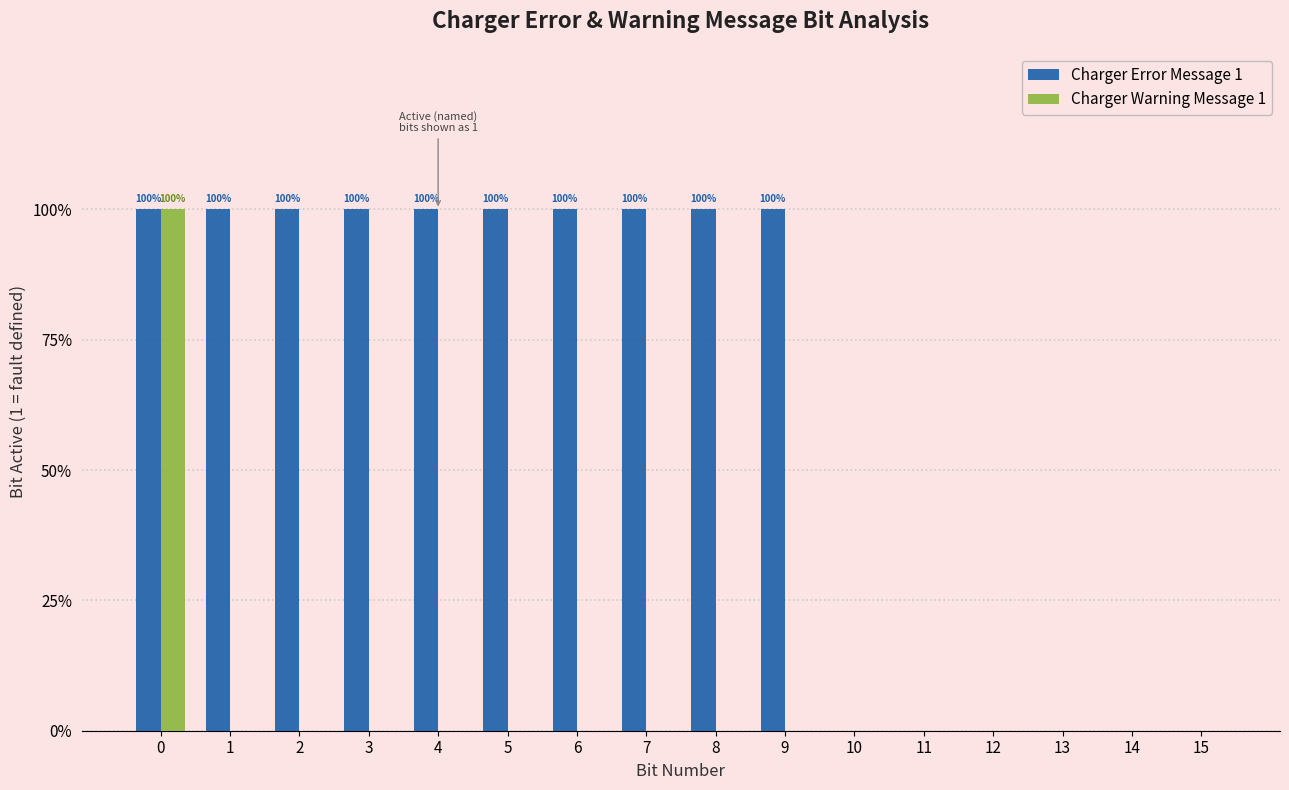

Which category has the lowest value in the Charger Warning Message 1 series?

1